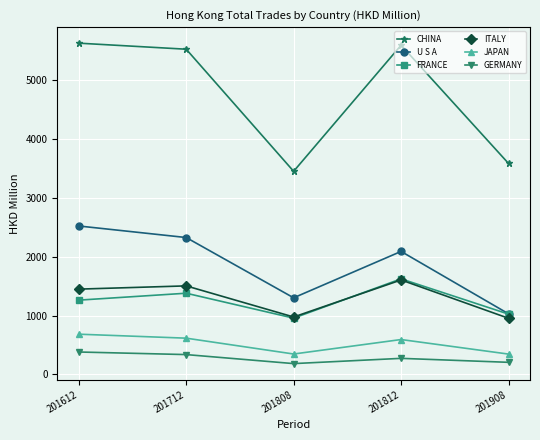

True or false: GERMANY and FRANCE cross at least once.

False